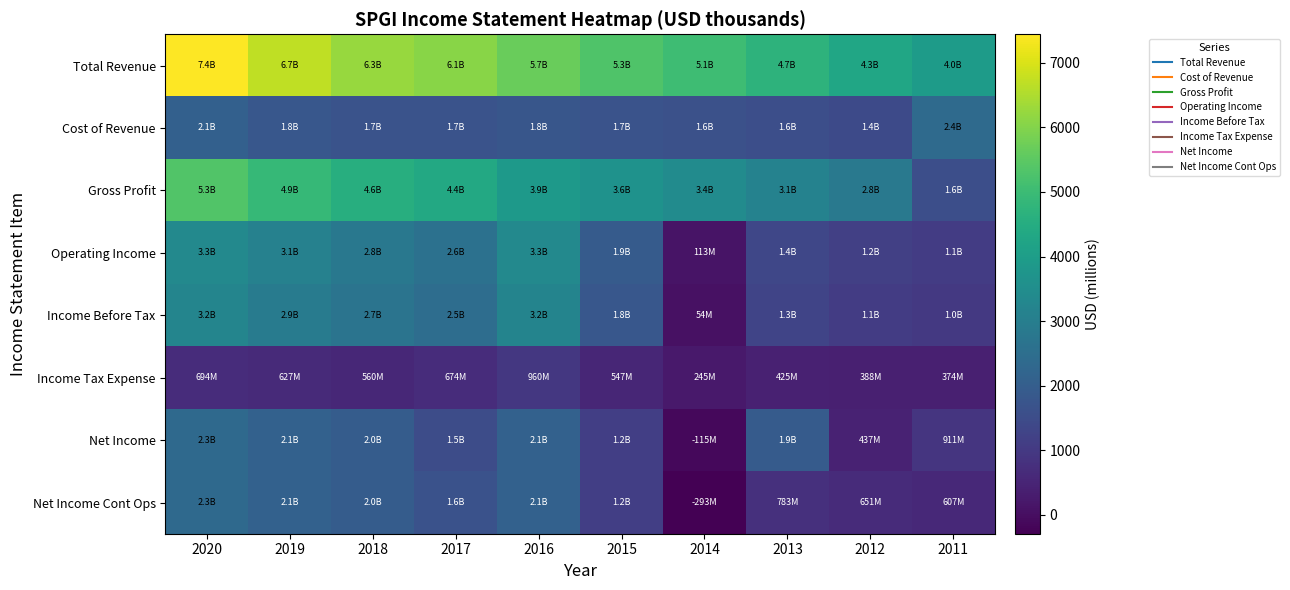

What is the total value across all series at 2017?

20985